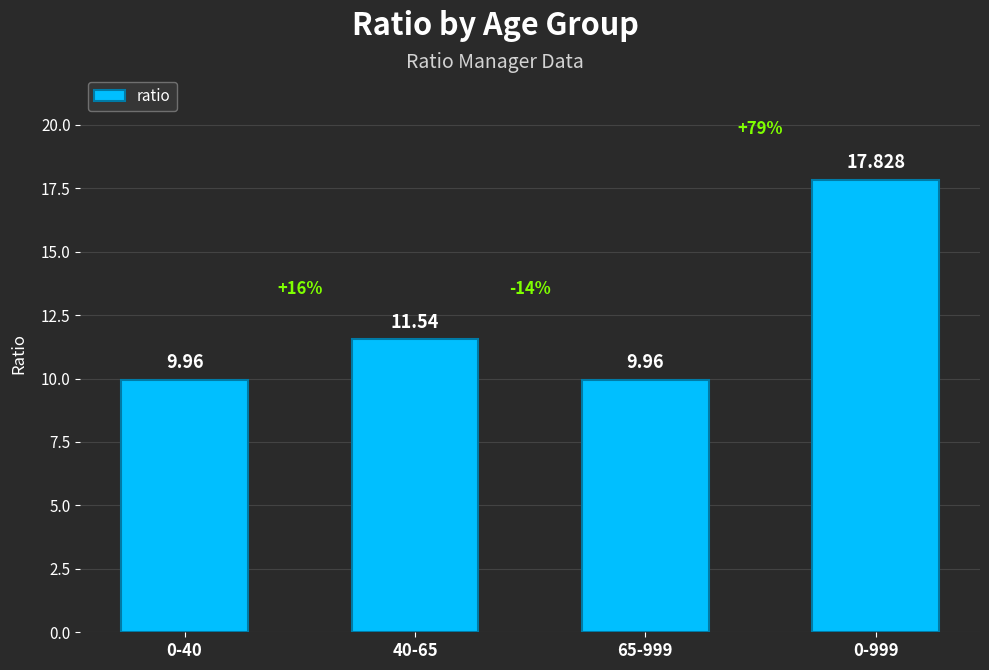

Reading left to right, transcribe all the data shown in this chart.

10.0	11.5	10.0	17.8